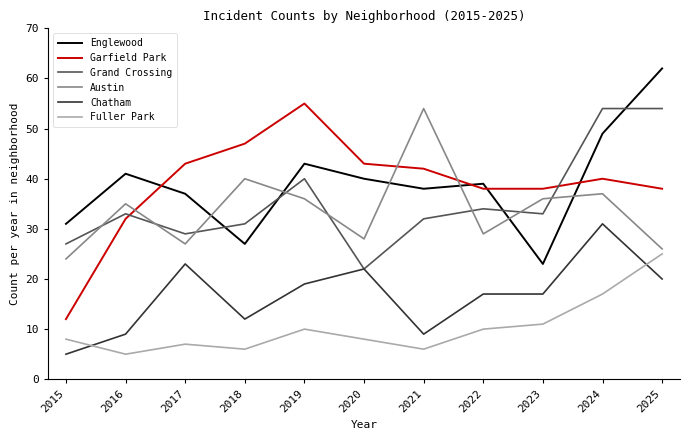

What is the minimum value shown in the chart?

5